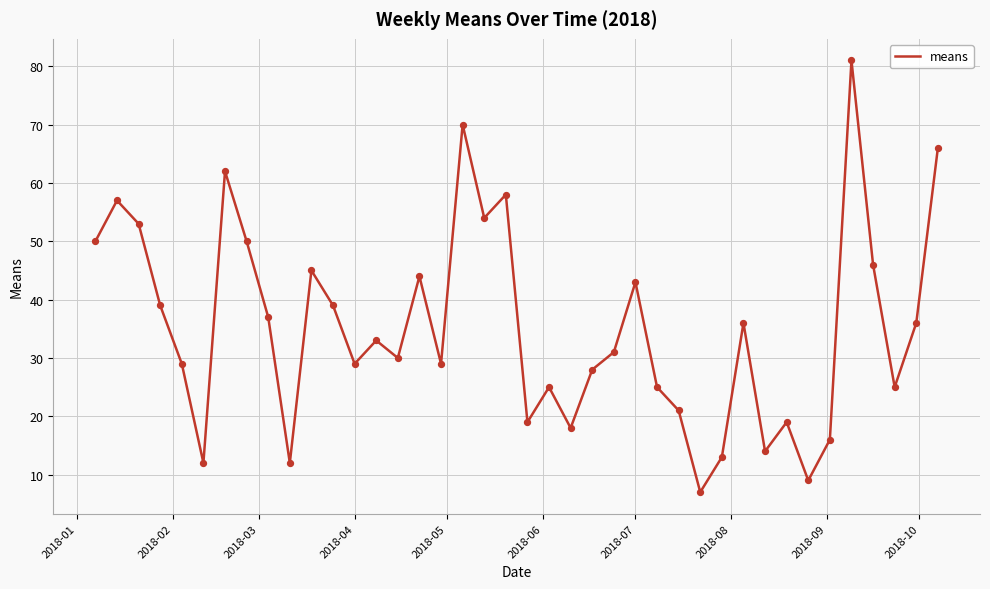

What is the greatest value displayed?

81